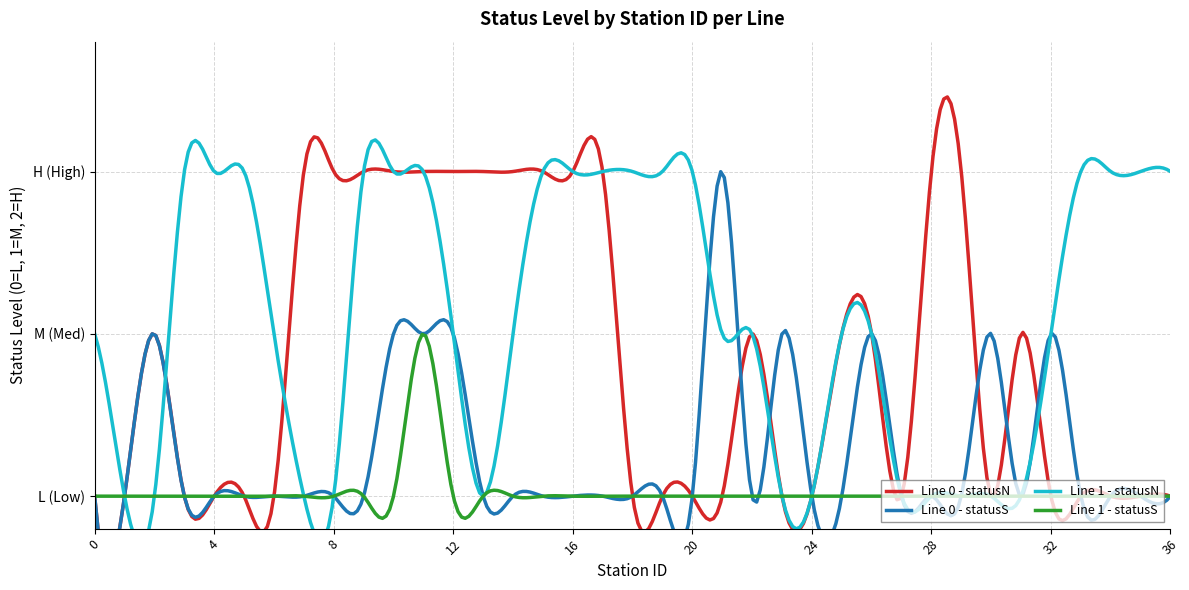

Rank the series by their maximum value, from highest to lowest.

Line 0 - statusN, Line 0 - statusS, Line 1 - statusN, Line 1 - statusS